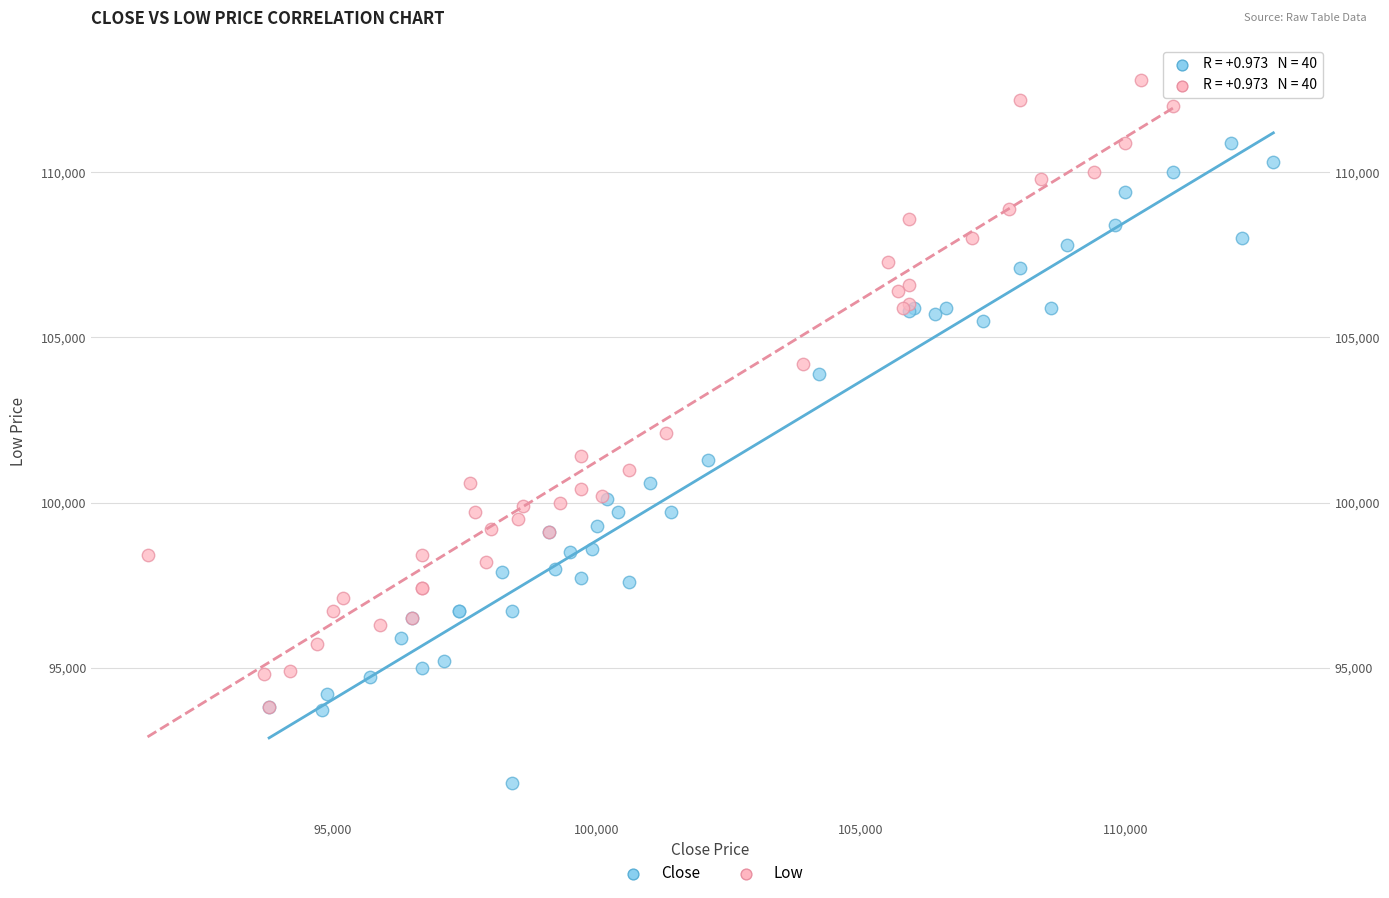

Which series has the largest Y range (max minus min)?

Close